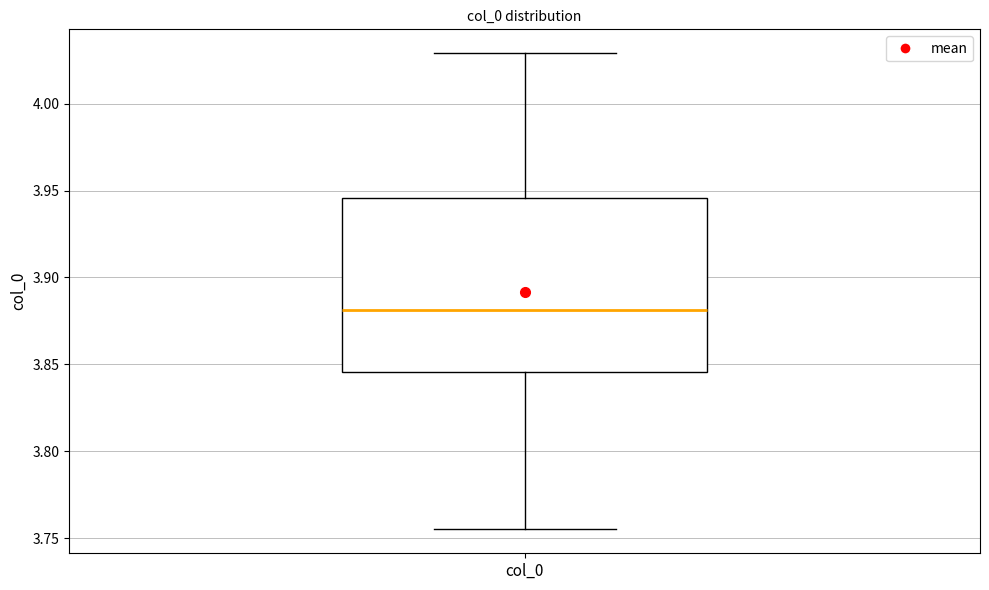

Transcribe this box plot: give where the median line is, the range the box spans, and where the two whiskers end, as read against the y-axis. The values are not printed on the chart, so give them approximately, as read against the axis.

median 3.880, box 3.845 to 3.945, whiskers 3.755 to 4.030